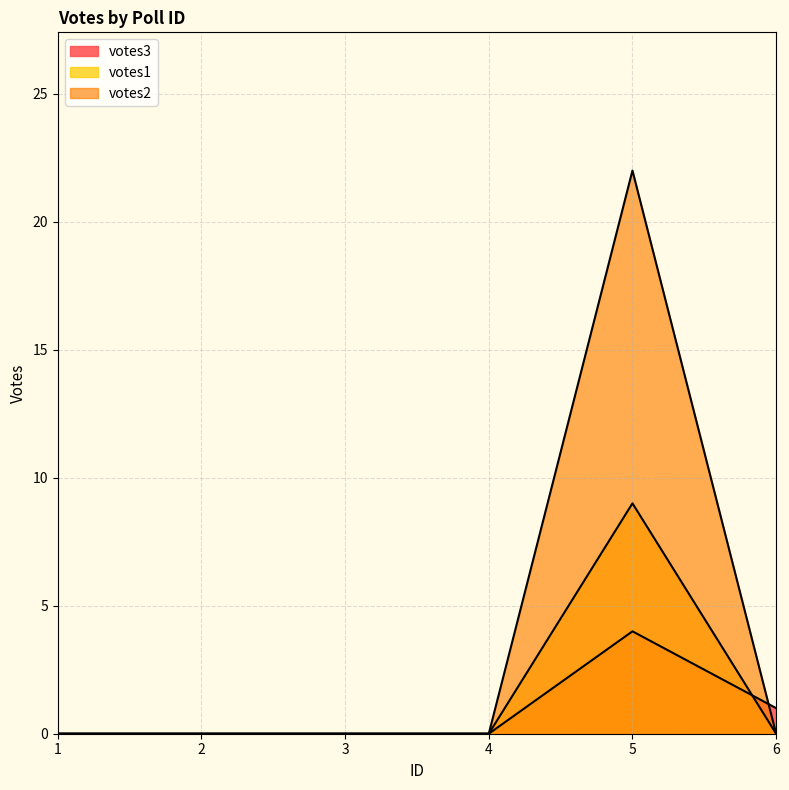

The value of votes3 at 2 is 0. True or false?

True